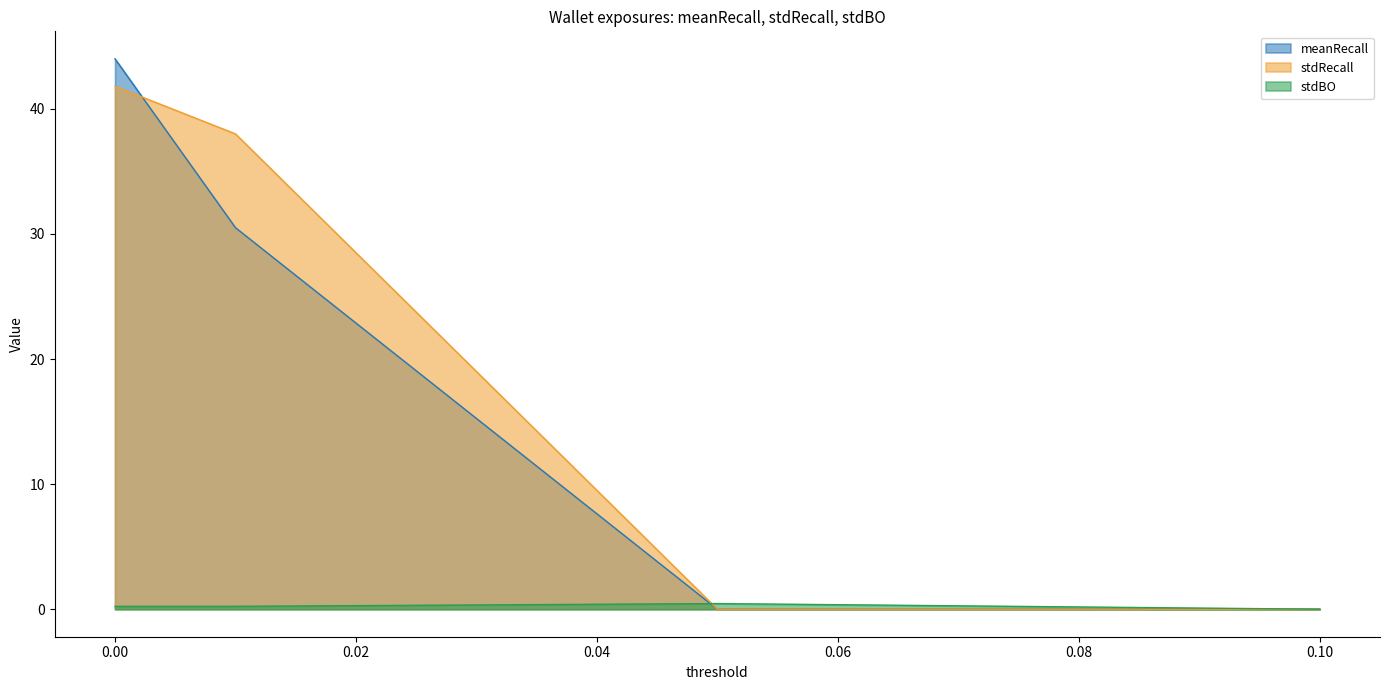

How many times do stdBO and stdRecall cross each other?

1